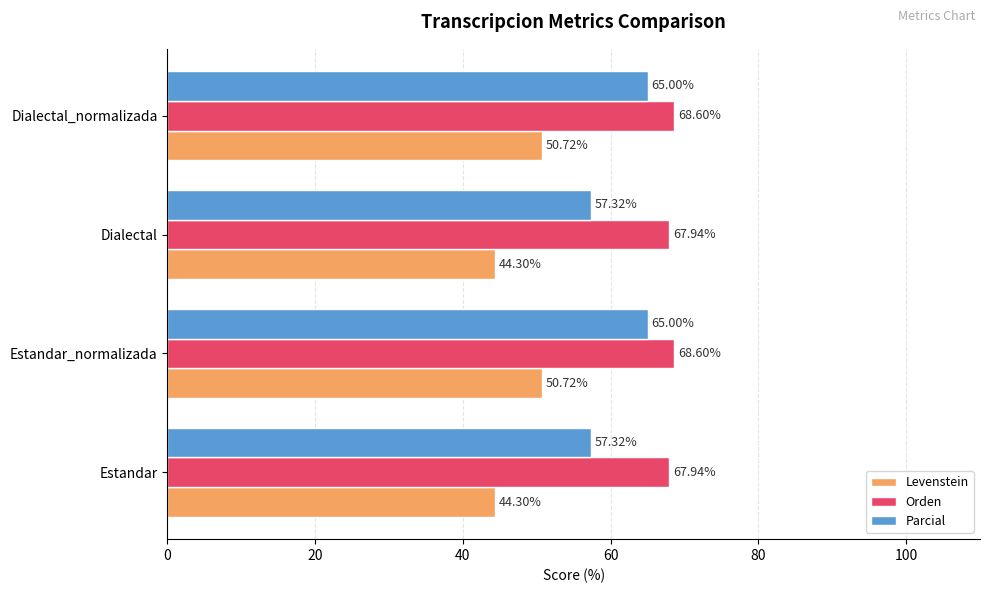

What is the difference between the highest and lowest values at Estandar?

23.6